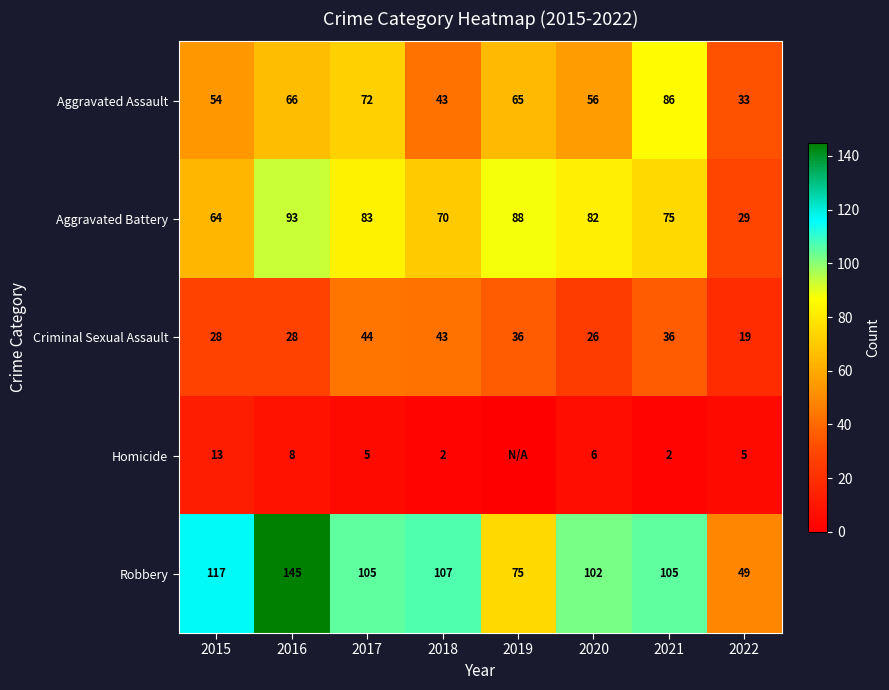

What is the difference between the highest and lowest values at 2017?

100